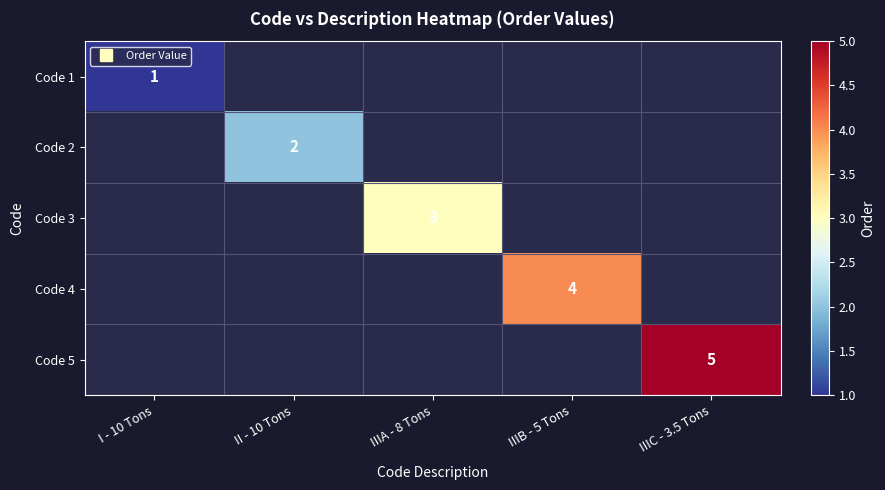

What is the difference between the Code 5 values at I - 10 Tons and IIIC - 3.5 Tons?

5